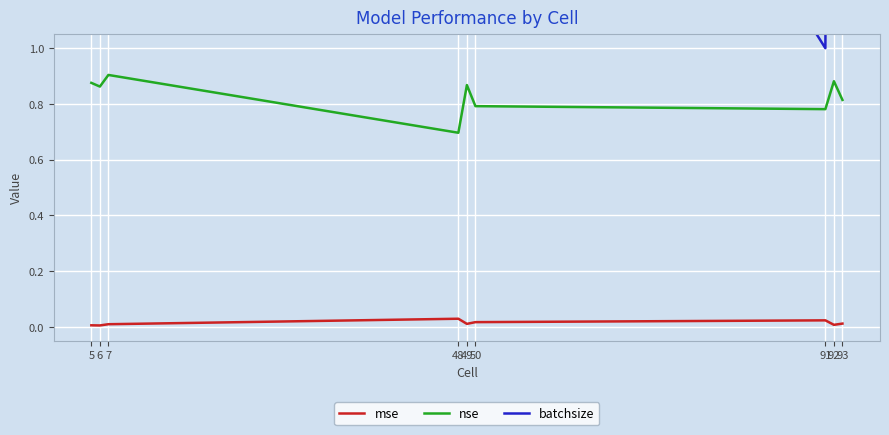

True or false: batchsize and mse intersect in this chart.

False